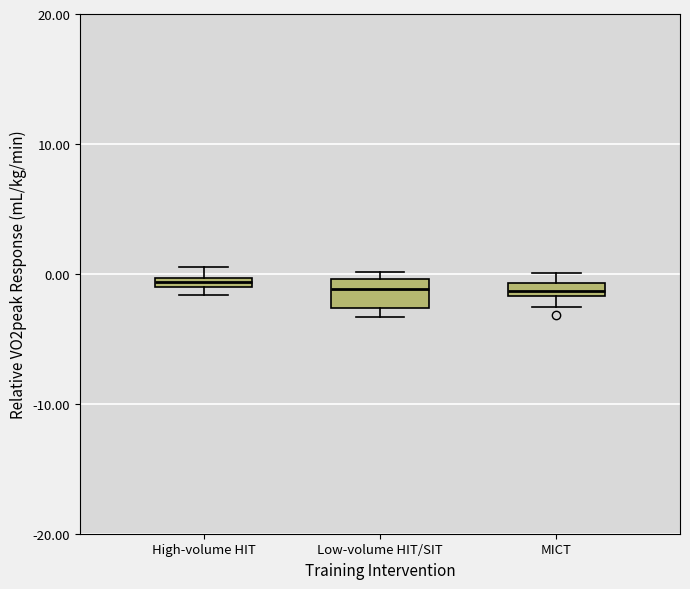

Comparing the boxes themselves (not the whiskers), which one is the tallest?

Low-volume HIT/SIT